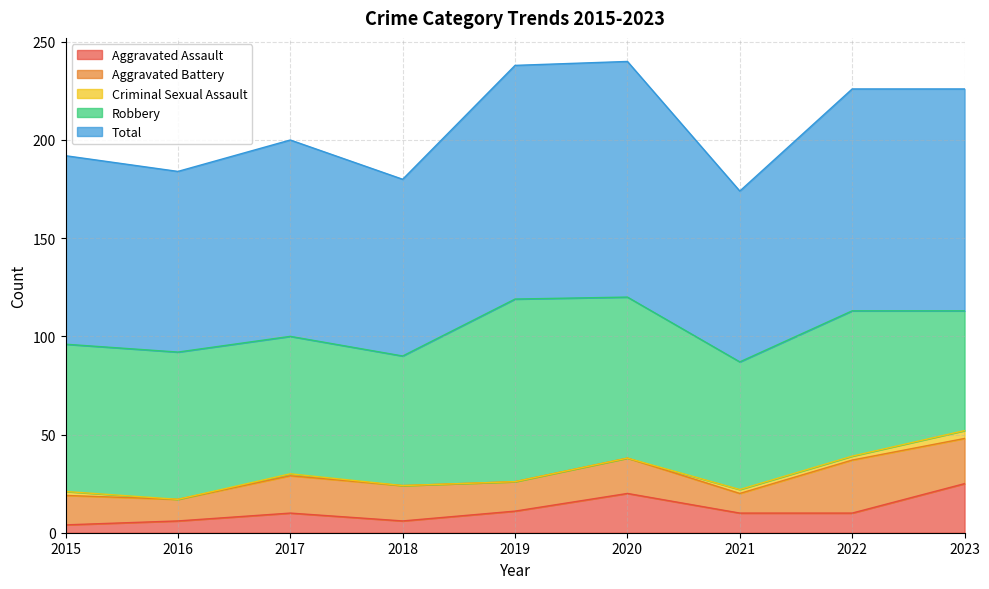

Reading right to left, what are all the values shown in this chart?

Aggravated Assault: 2023=25	2022=10	2021=10	2020=20	2019=11	2018=6	2017=10	2016=6	2015=4
Aggravated Battery: 2023=23	2022=27	2021=10	2020=18	2019=15	2018=18	2017=19	2016=11	2015=15
Criminal Sexual Assault: 2023=4	2022=2	2021=2	2020=0	2019=0	2018=0	2017=1	2016=0	2015=2
Robbery: 2023=61	2022=74	2021=65	2020=82	2019=93	2018=66	2017=70	2016=75	2015=75
Total: 2023=113	2022=113	2021=87	2020=120	2019=119	2018=90	2017=100	2016=92	2015=96